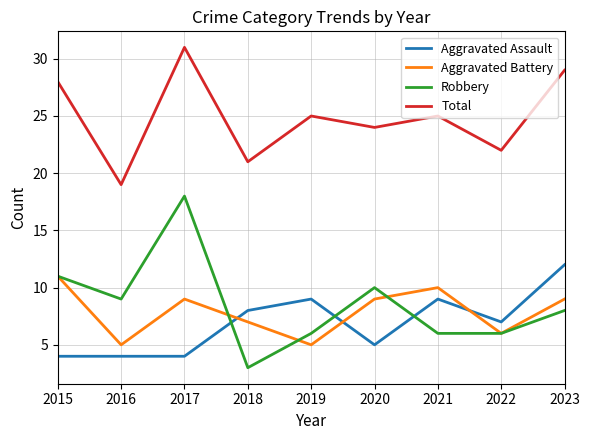

Read the Aggravated Assault value at 2016.

4